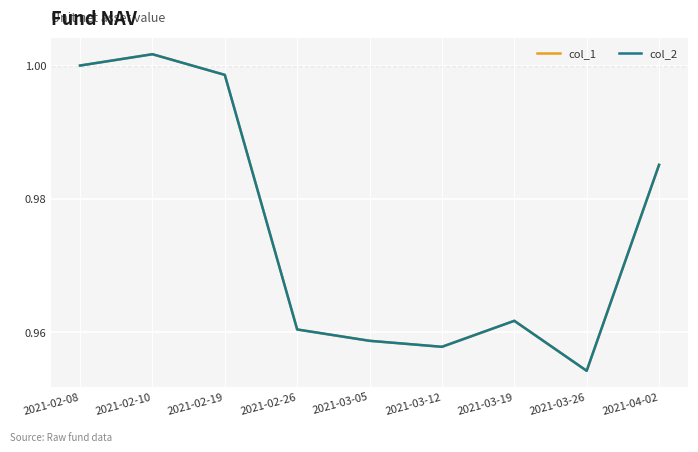

Rank the categories by col_2 value from lowest to highest.

2021-03-26, 2021-03-12, 2021-03-05, 2021-02-26, 2021-03-19, 2021-04-02, 2021-02-19, 2021-02-08, 2021-02-10